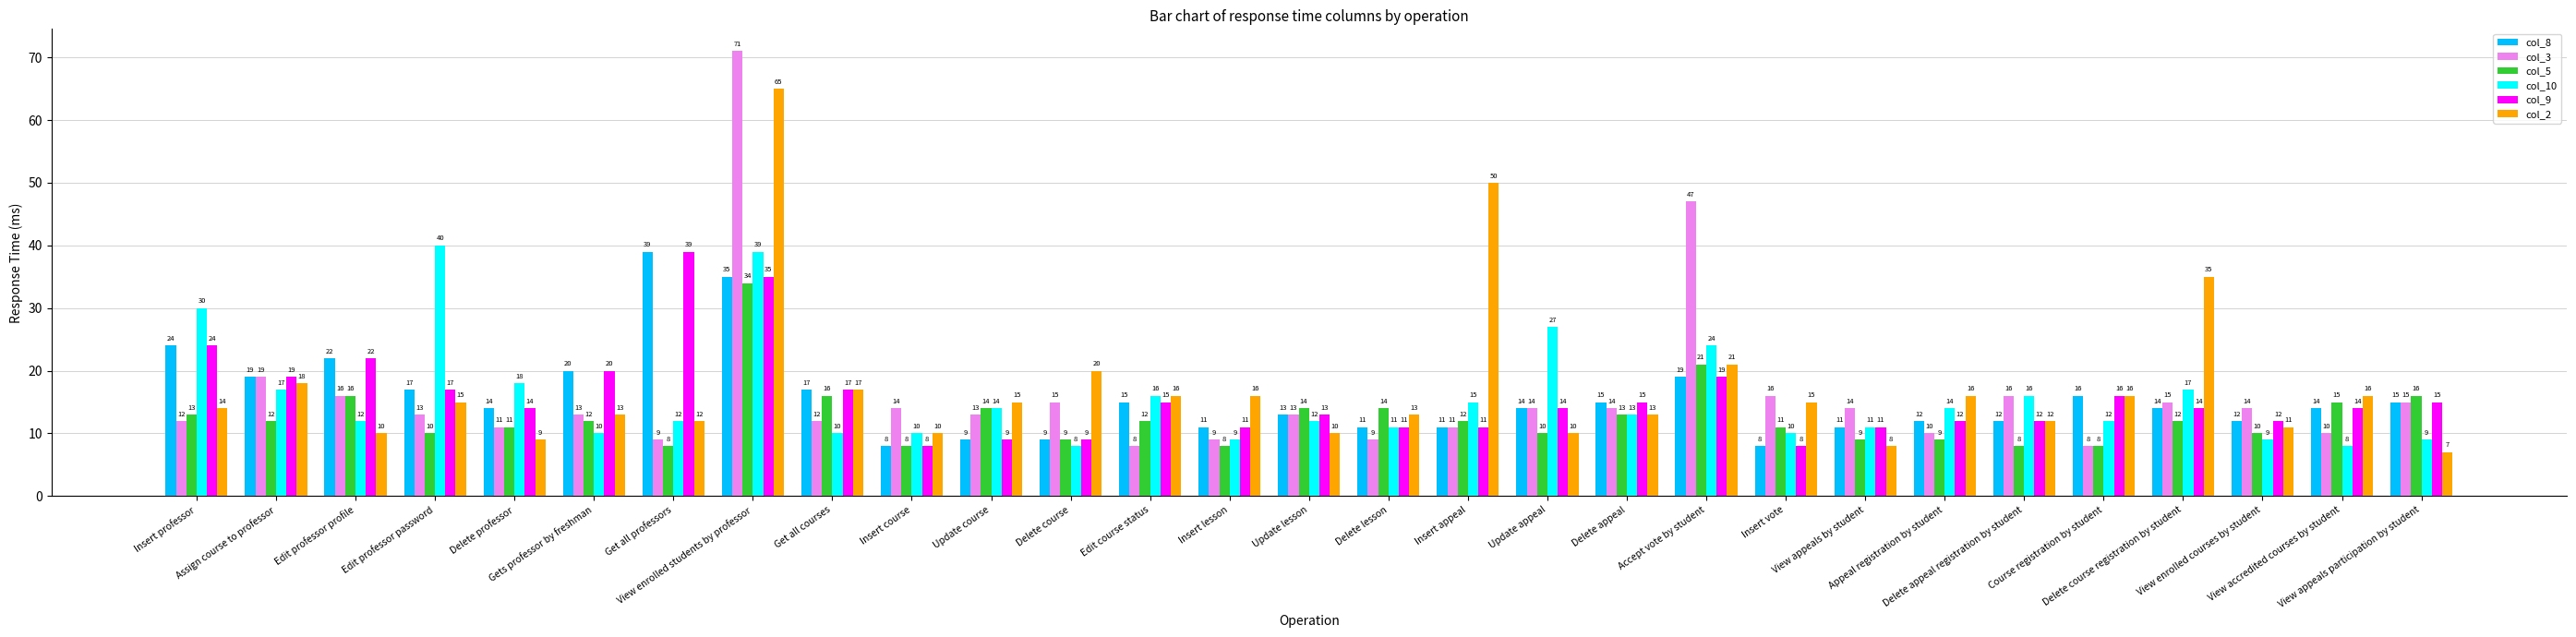

Is it true that col_5 equals 13 at Delete appeal registration by student?

False